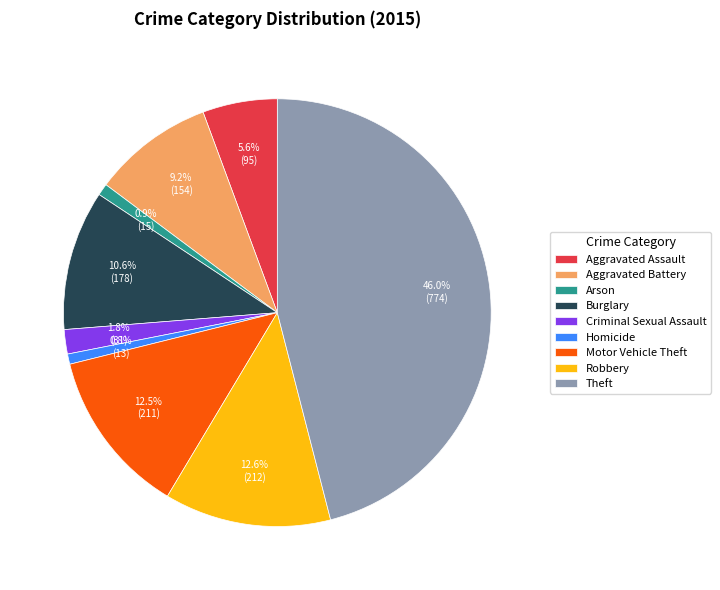

Does Robbery account for over 50% of the chart?

No